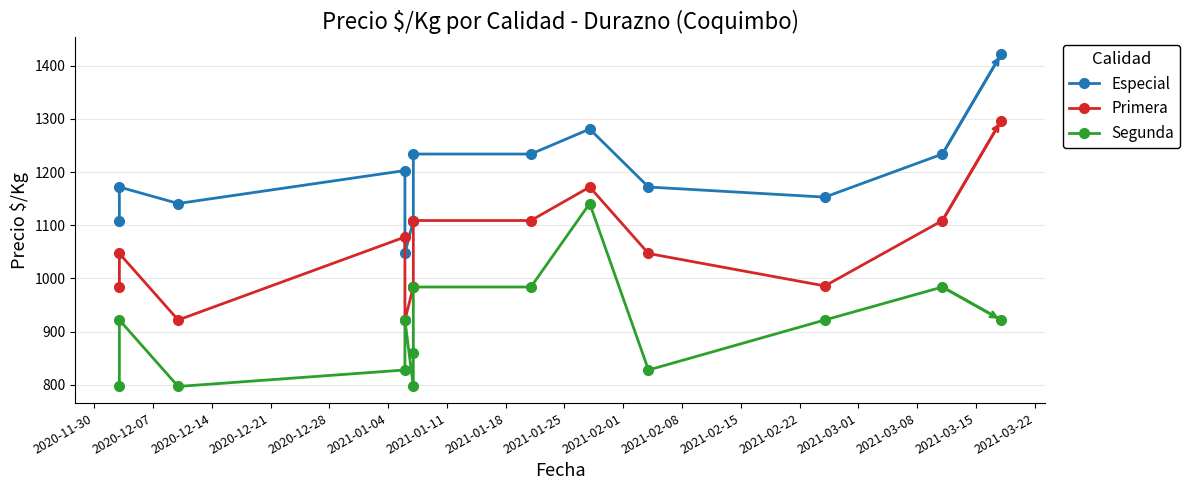

What is the approximate value of Primera at 2021-01-25, to the nearest 5?

1110